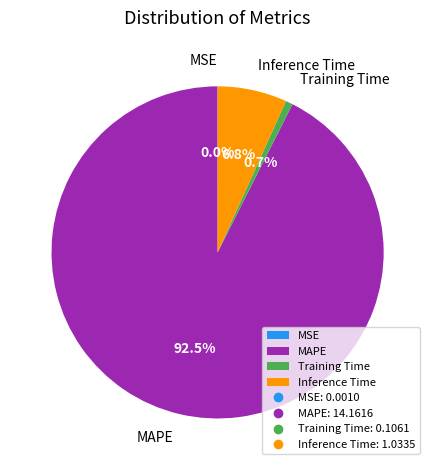

What percentage is NOT represented by Inference Time?

93.2%